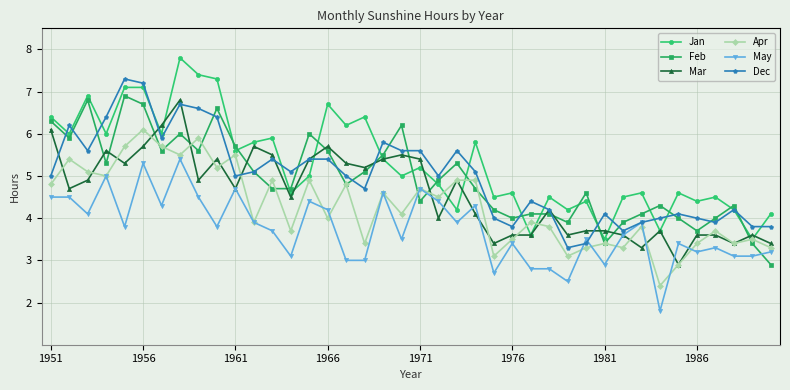

True or false: Apr has more than 0 interior local peaks.

True